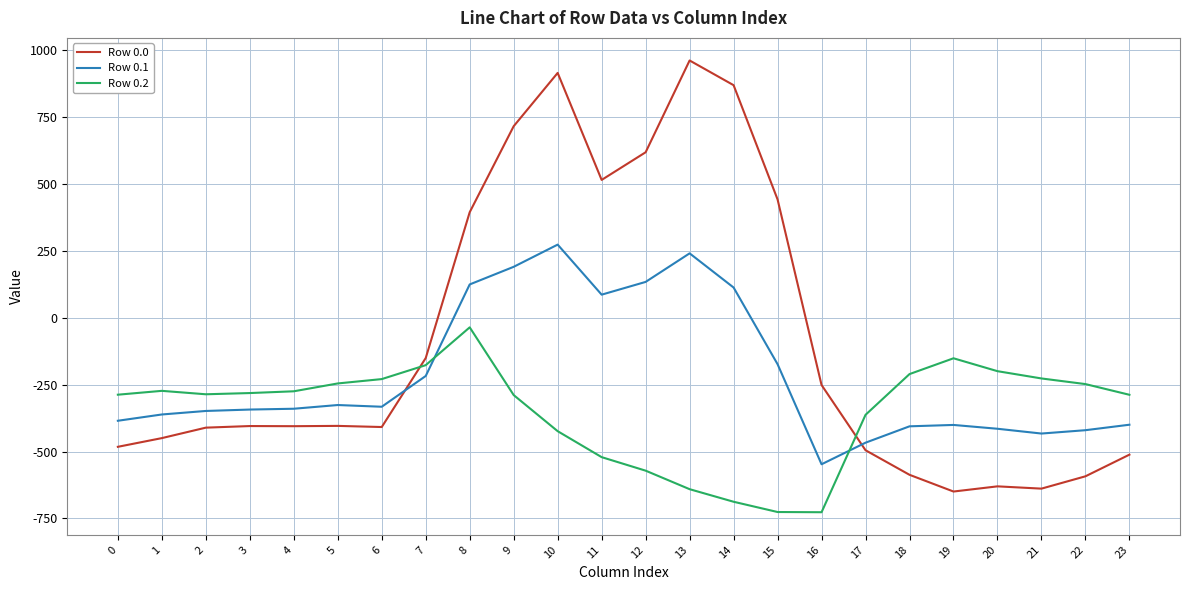

Which series has the largest range (max minus min)?

Row 0.0